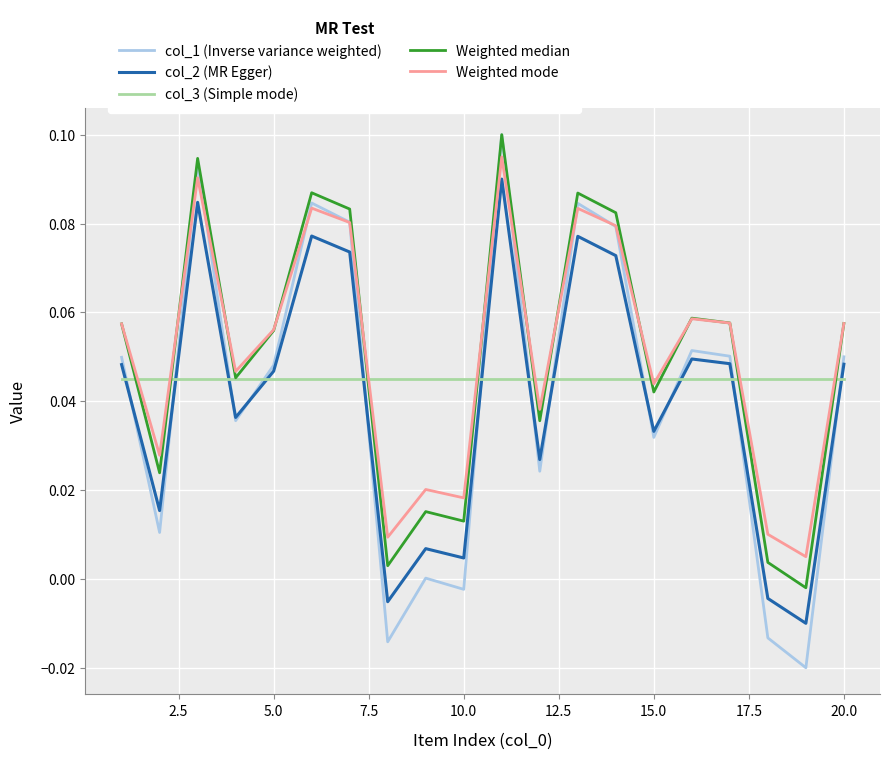

True or false: col_2 (MR Egger) and col_3 (Simple mode) cross at least once.

True